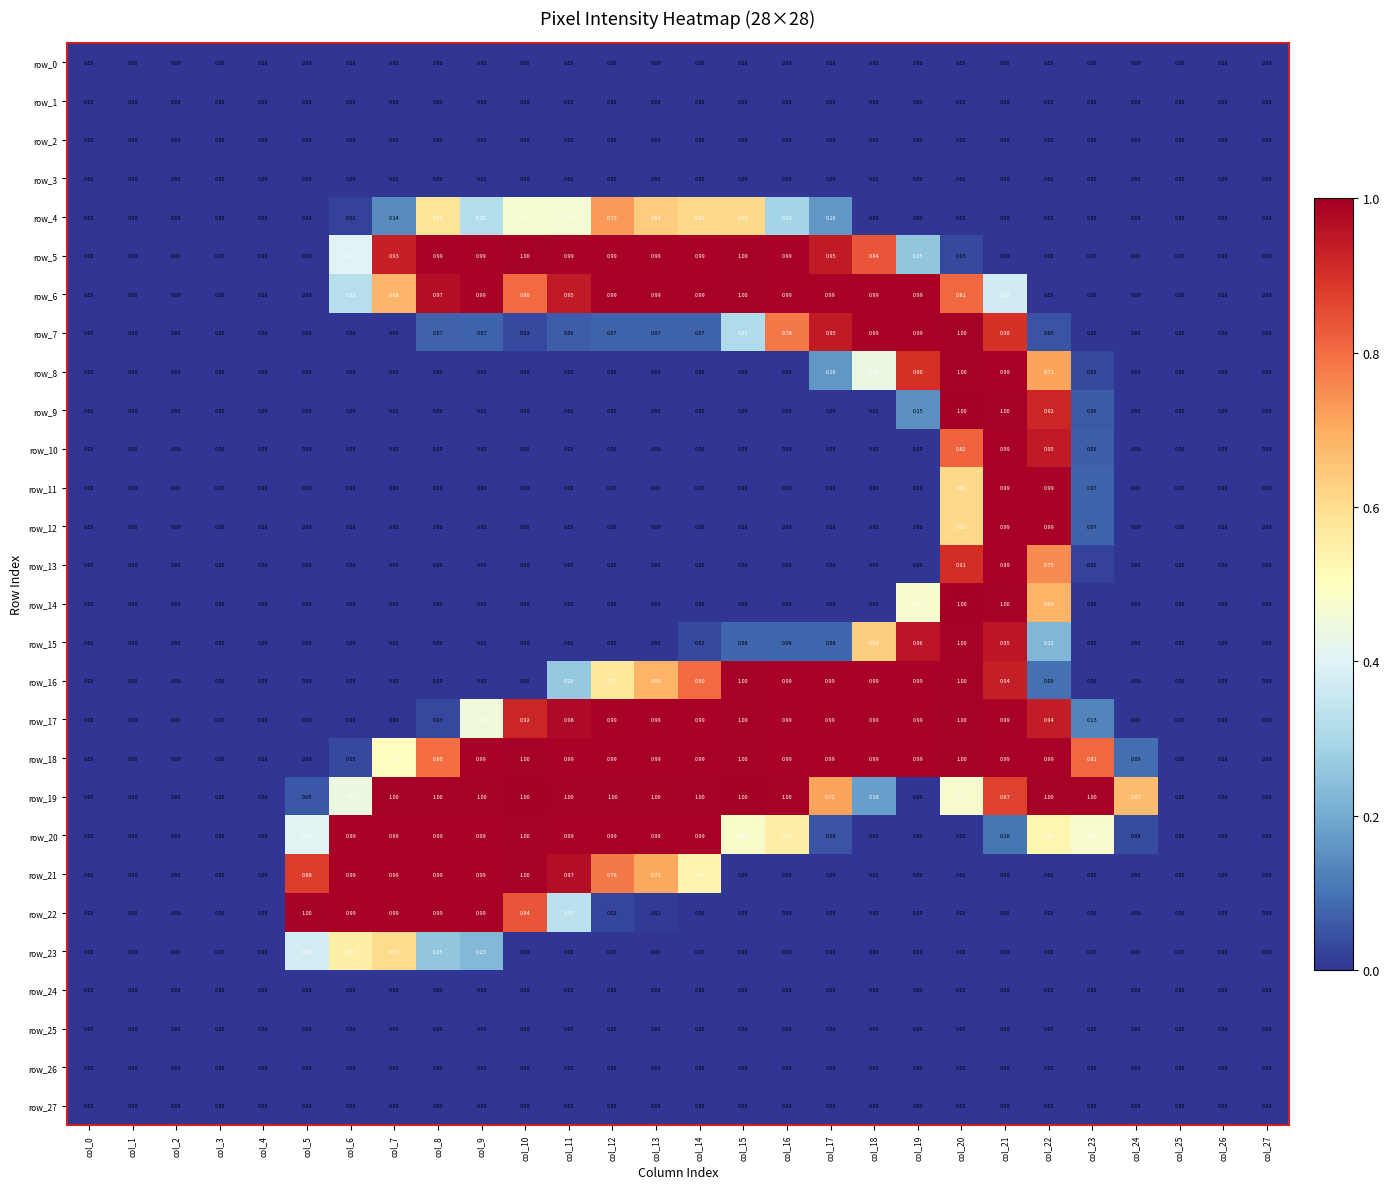

How many row_23 values are between 0 and 1?

28